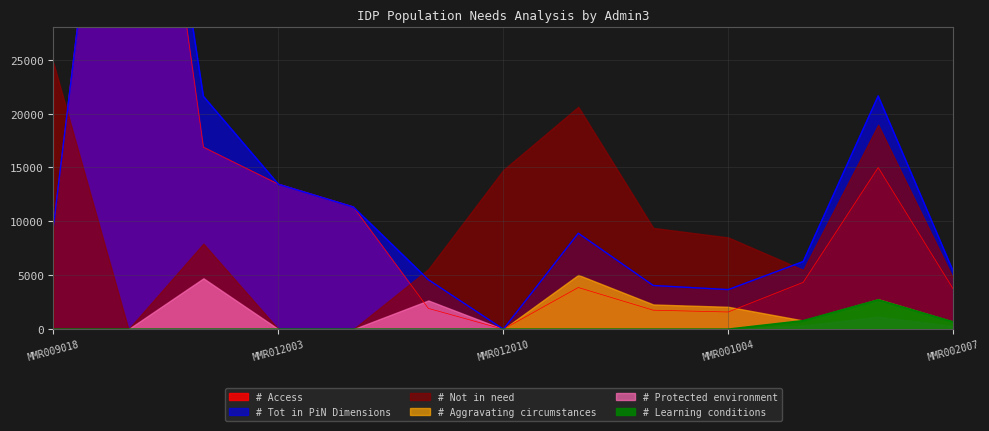

The value of # Tot in PiN Dimensions at MMR002006 is 21636. True or false?

True